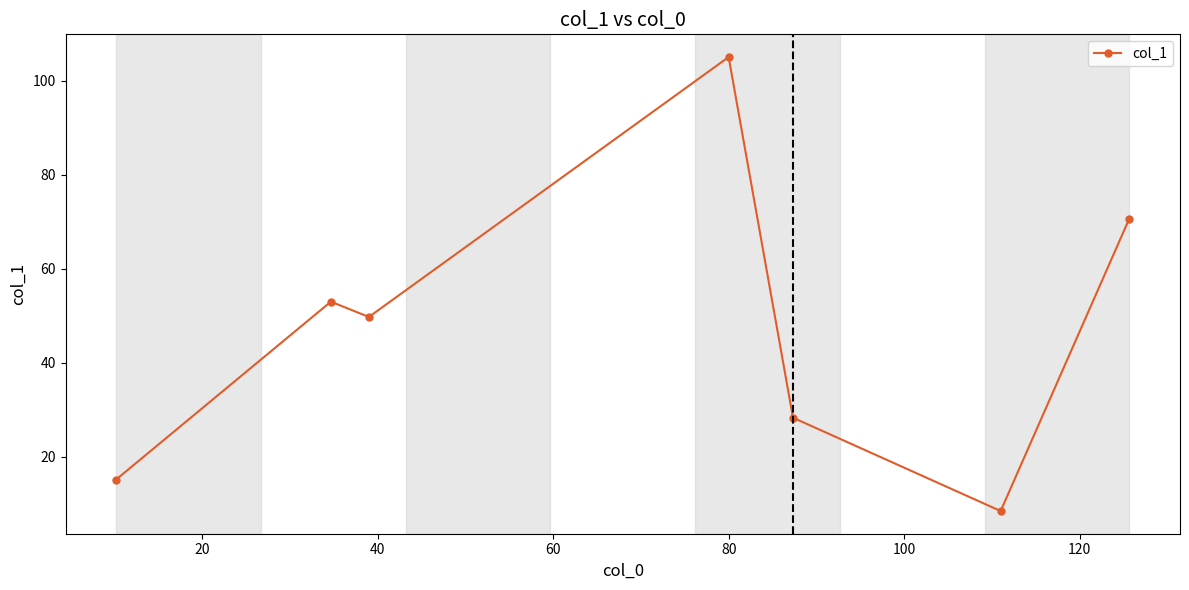

What is the maximum value shown in the chart?

105.0